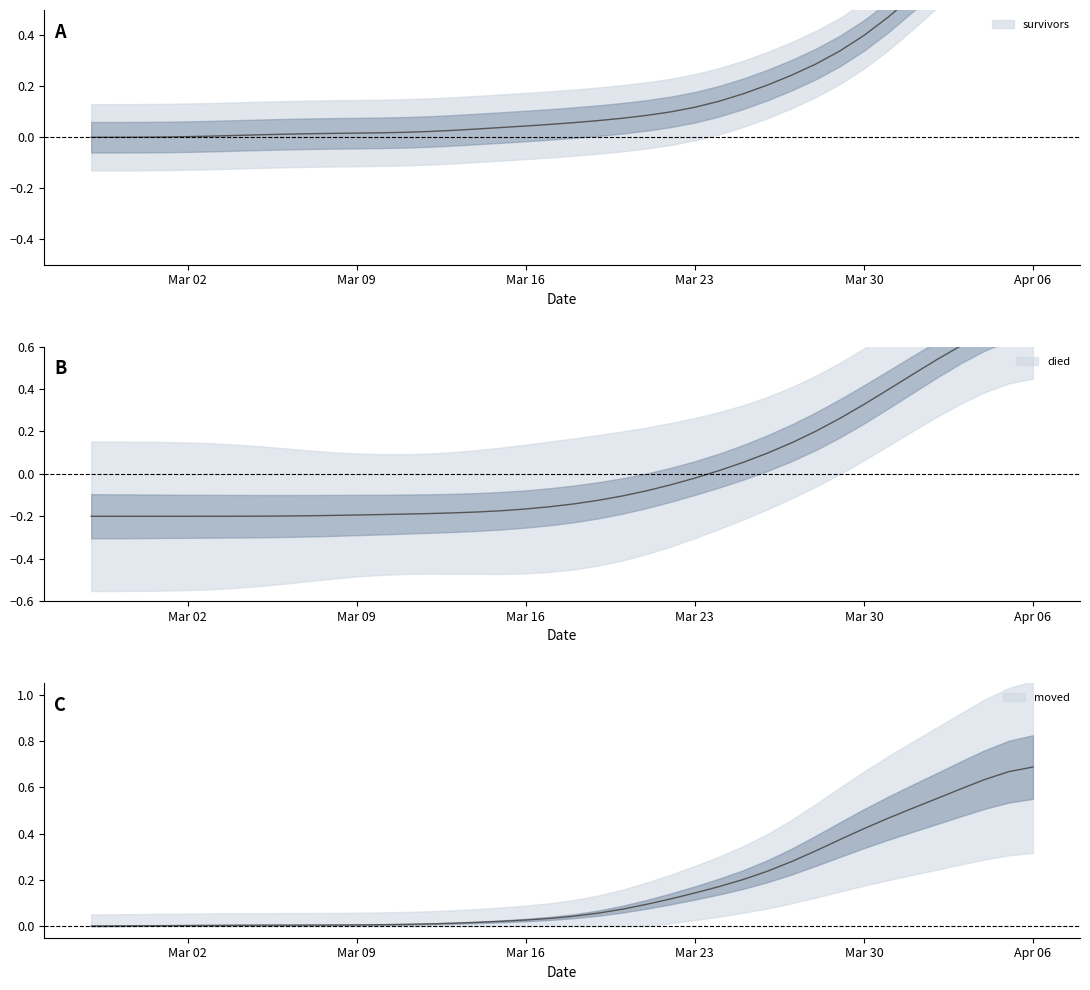

How many values in the died series are below 0?

26